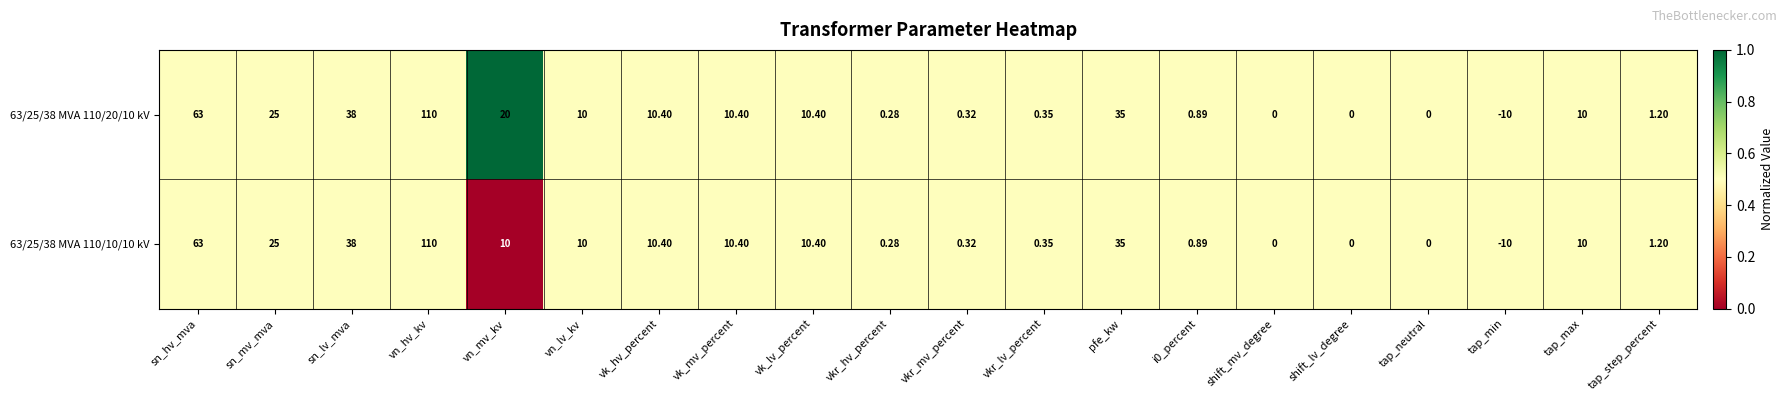

How many distinct data groups are displayed?

2